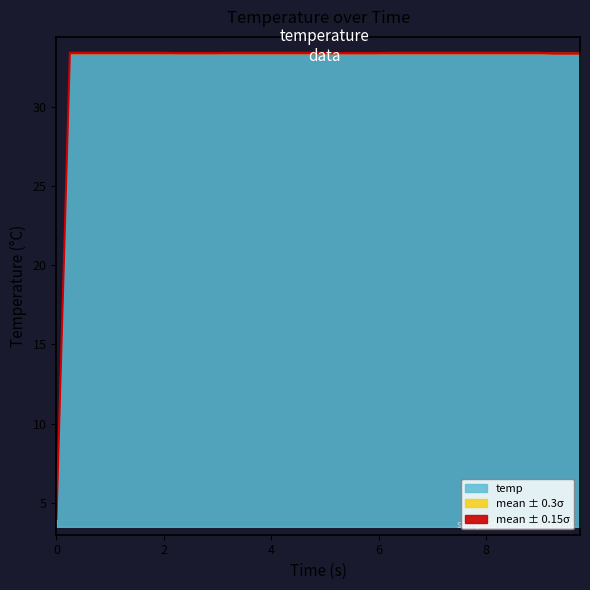

What is the lowest value of the temp series?

4.0